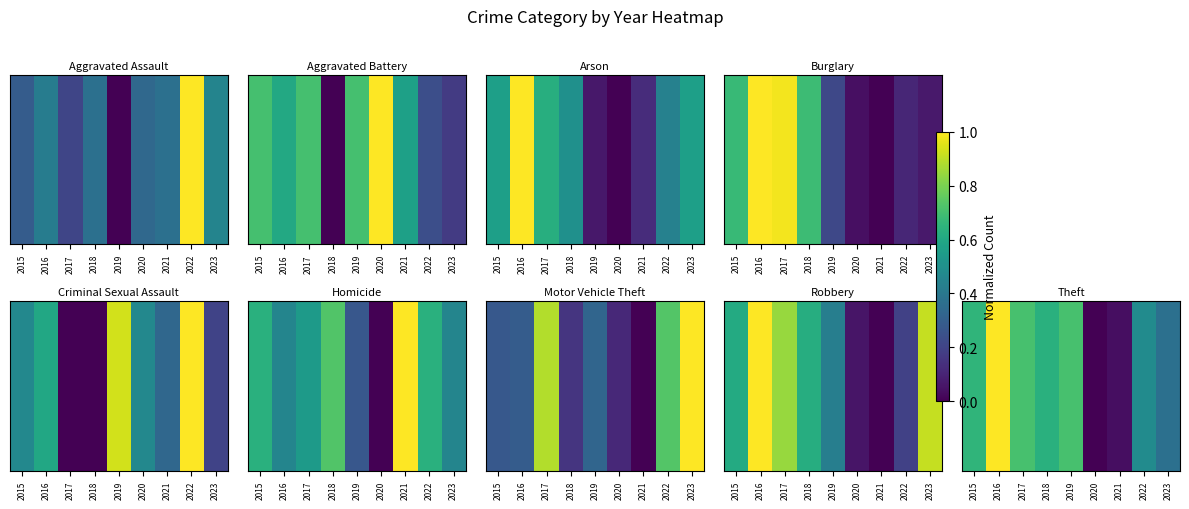

Which label corresponds to the smallest value in the chart?

2020